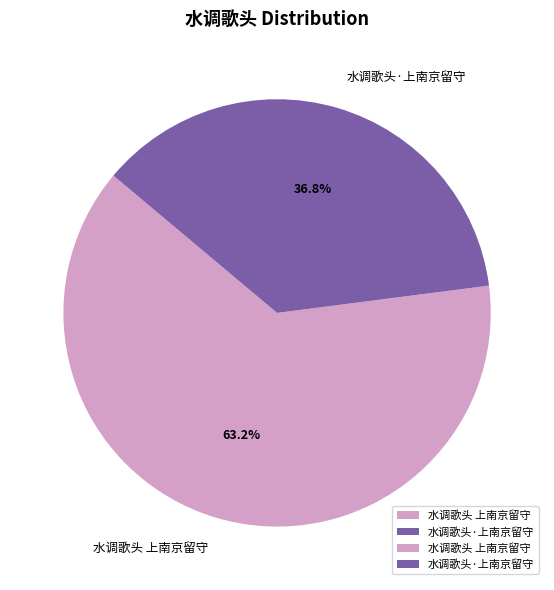

Combined, do 水调歌头·上南京留守 and 水调歌头 上南京留守 account for over 50%?

Yes